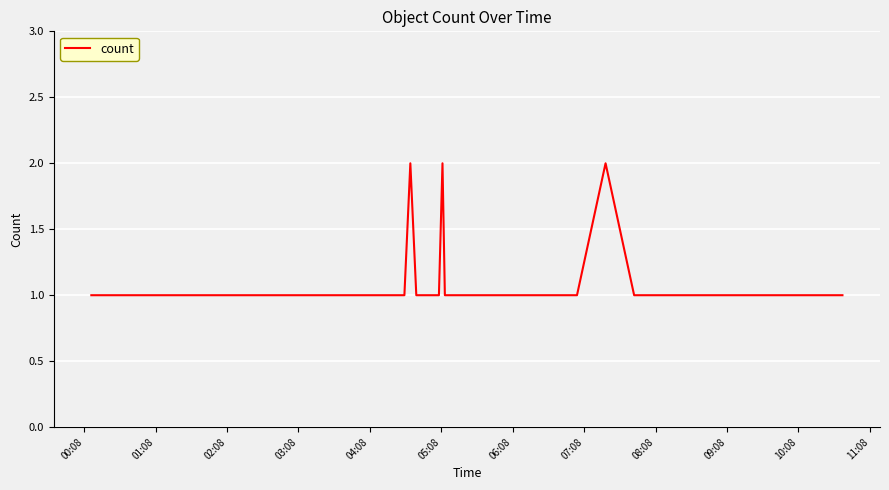

Does the chart display data point markers on the line(s)?

No